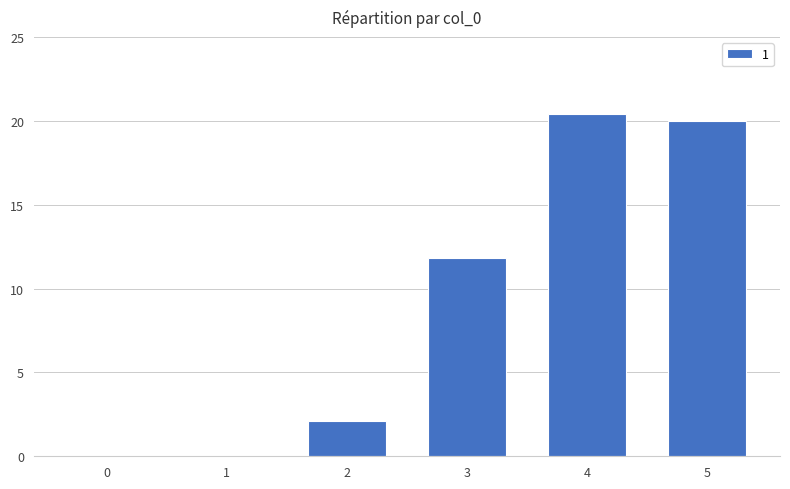

What is the maximum value shown in the chart?

20.4